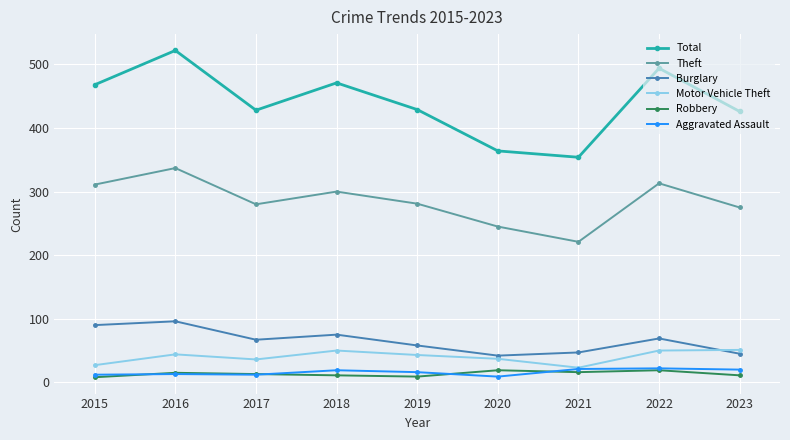

Does the chart display data point markers on the line(s)?

Yes